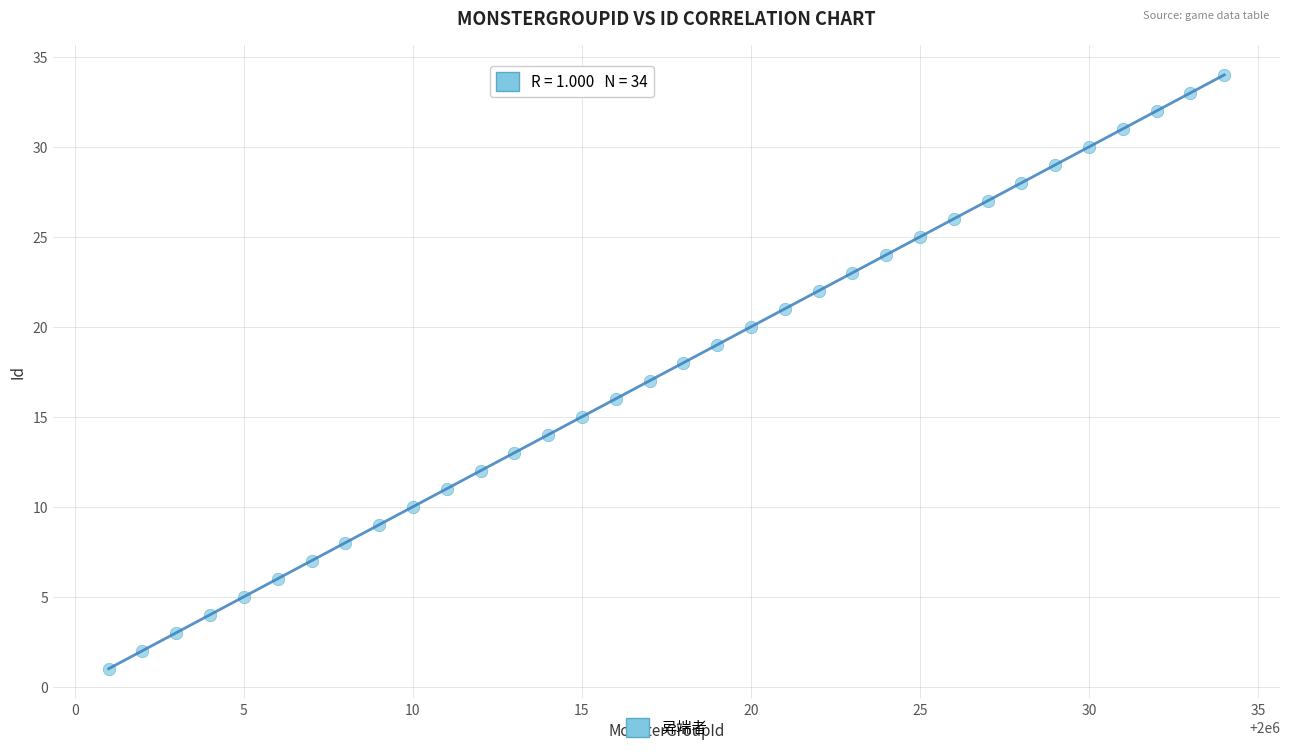

What is the range of X values (max minus min)?

33